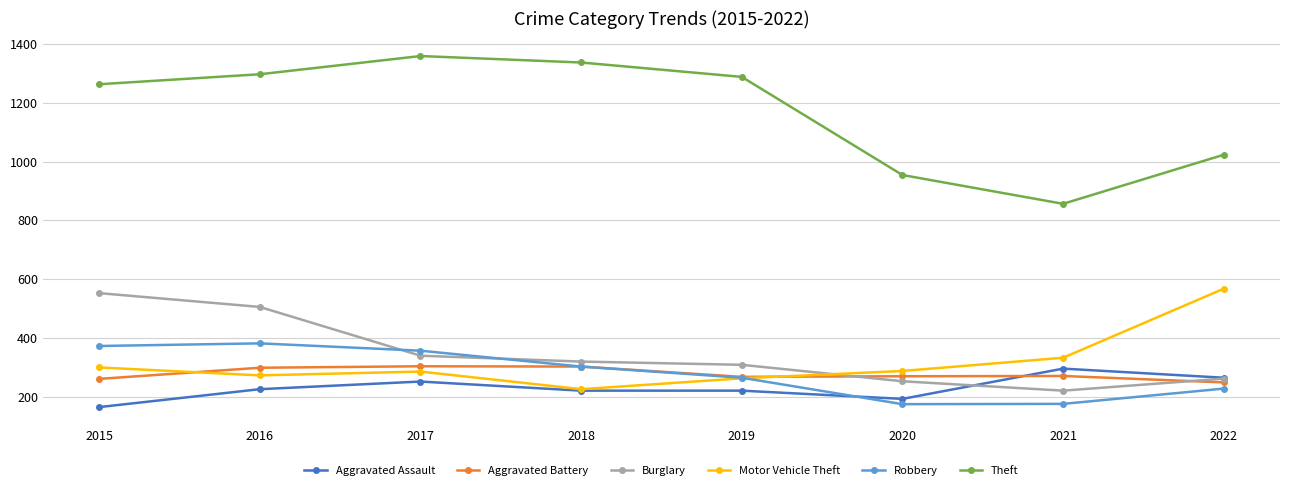

What is the greatest value displayed?

1359